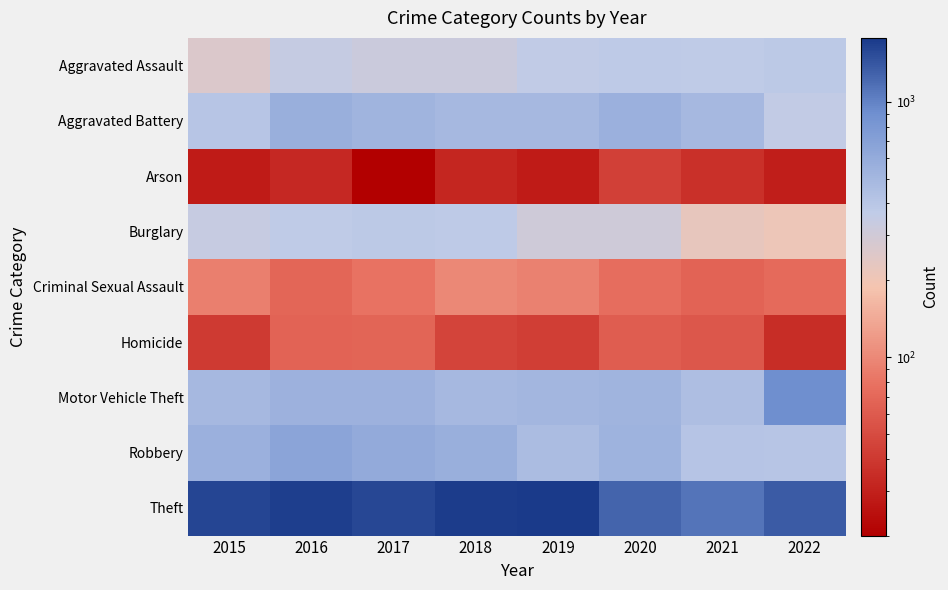

Which has a higher value, 2020 or 2018?

2020